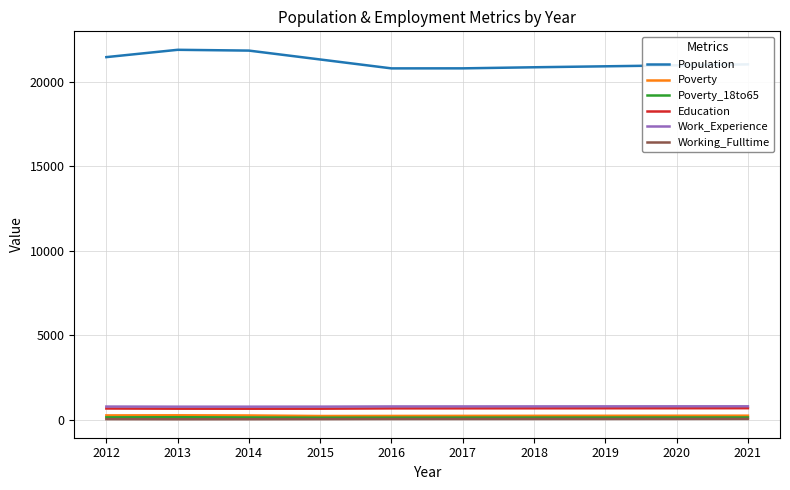

What is the spread (max minus min) of values at 2017?

20763